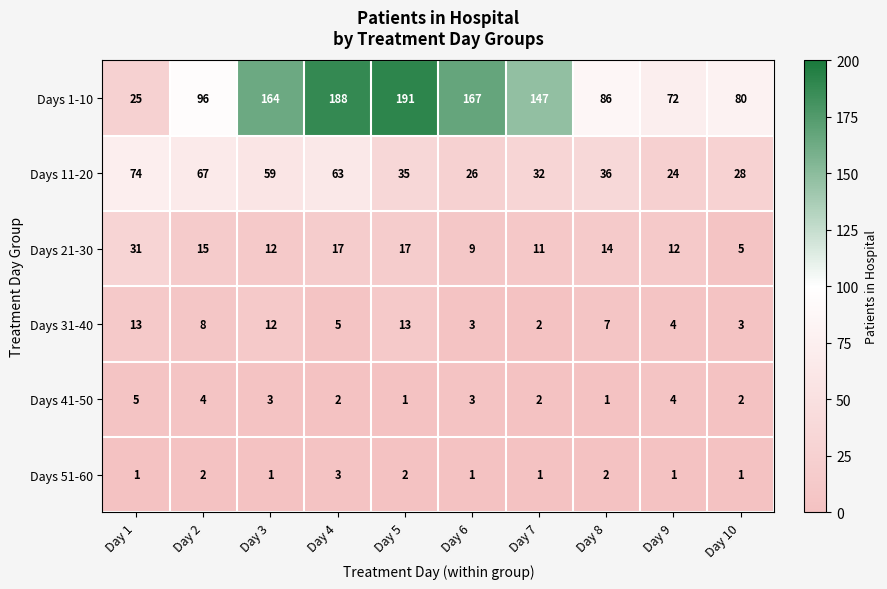

Where does the Days 1-10 series first go above 147?

Day 3